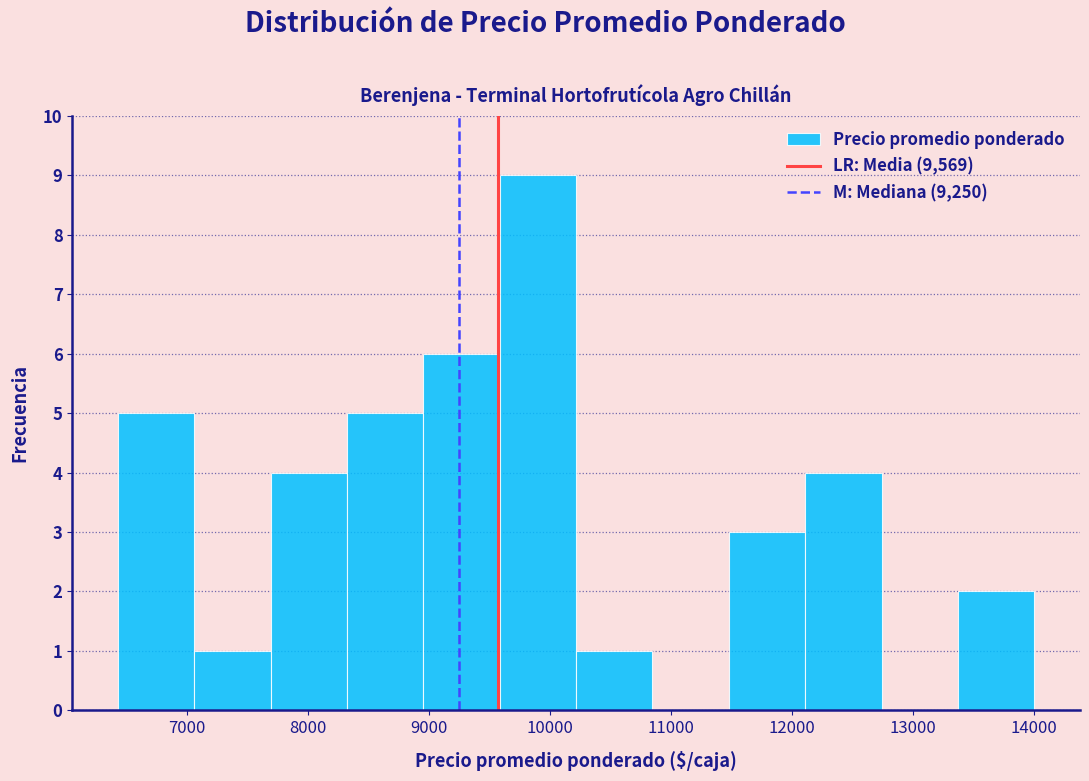

Reading left to right, list every bar in this chart as the range it spans on the x-axis followed by its height. Neither the bar edges nor the heights are printed on the chart, so give them approximately, as read against the axes.

6400 to 7100: 5
7100 to 7700: 1
7700 to 8300: 4
8300 to 9000: 5
9000 to 9600: 6
9600 to 10200: 9
10200 to 10800: 1
10800 to 11500: 0
11500 to 12100: 3
12100 to 12700: 4
12700 to 13400: 0
13400 to 14000: 2